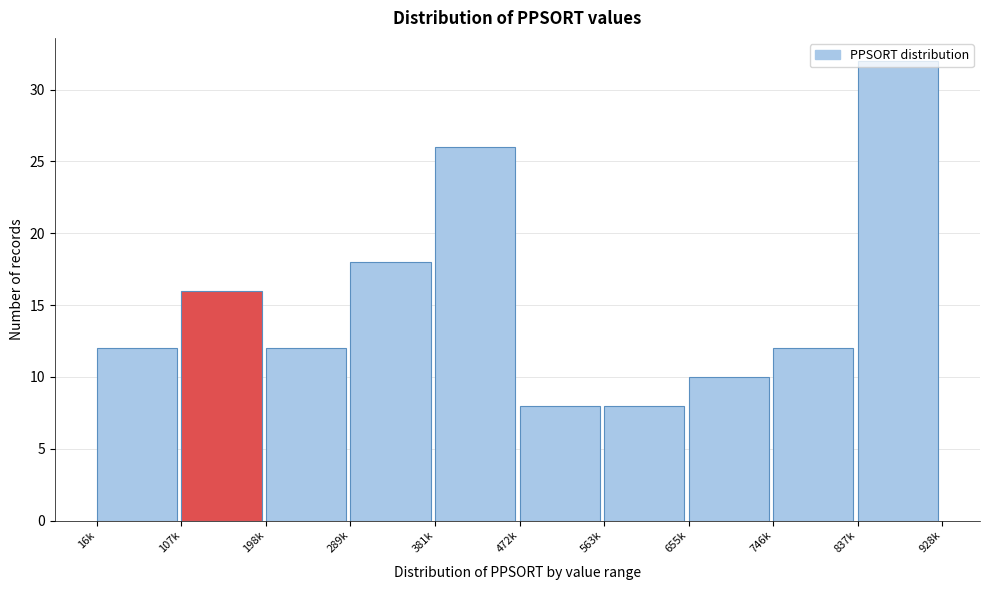

What is the difference between the maximum and minimum values?

24